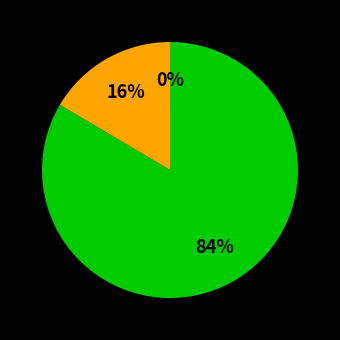

Is there any slice that represents more than half of the pie?

Yes